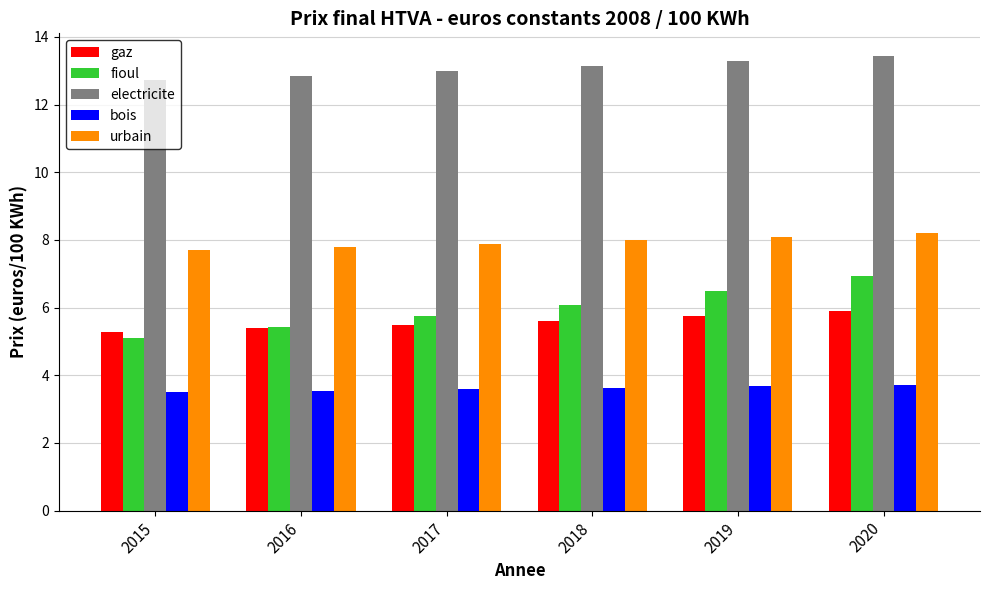

What value does the bois series have at 2019?

3.7